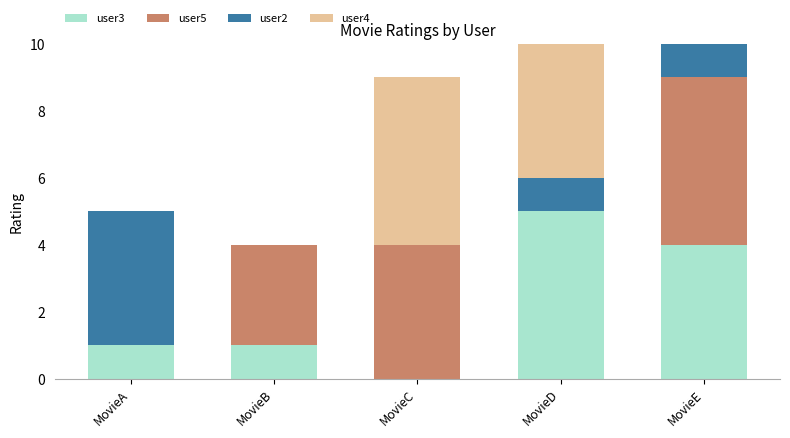

What is the total value across all series at MovieC?

9